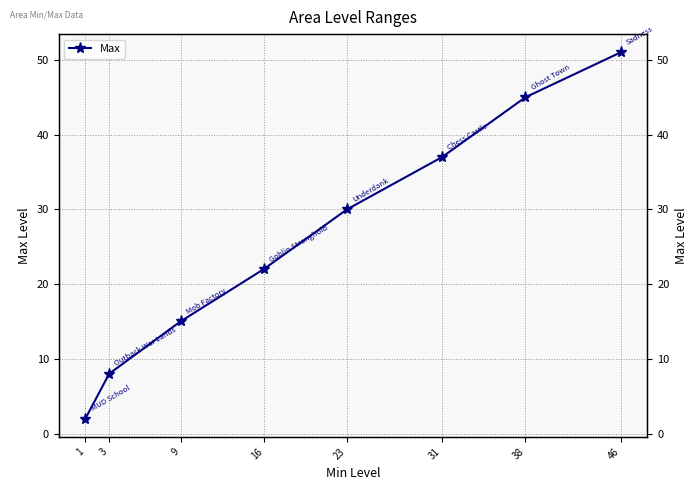

Between 46 and 9, which is larger?

46